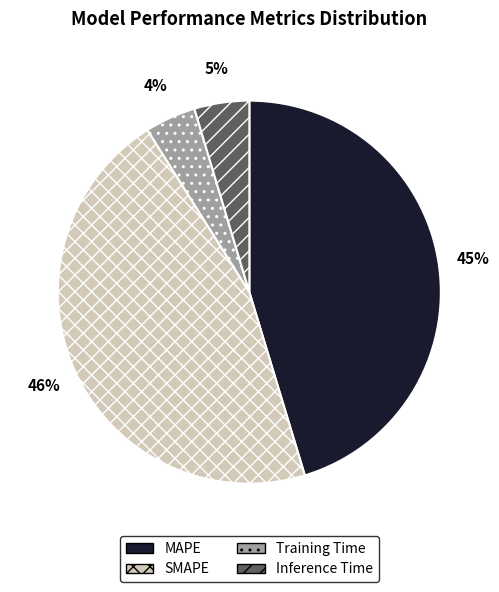

To the nearest percent, what portion does MAPE represent?

45%